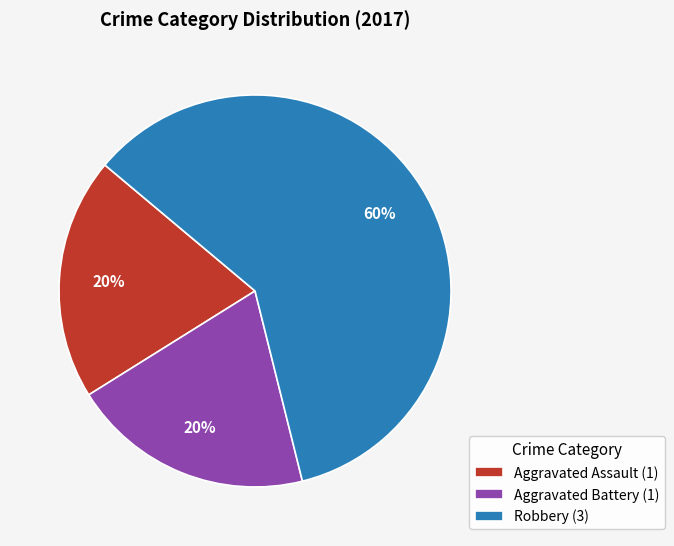

To the nearest percent, what portion does Robbery represent?

60%